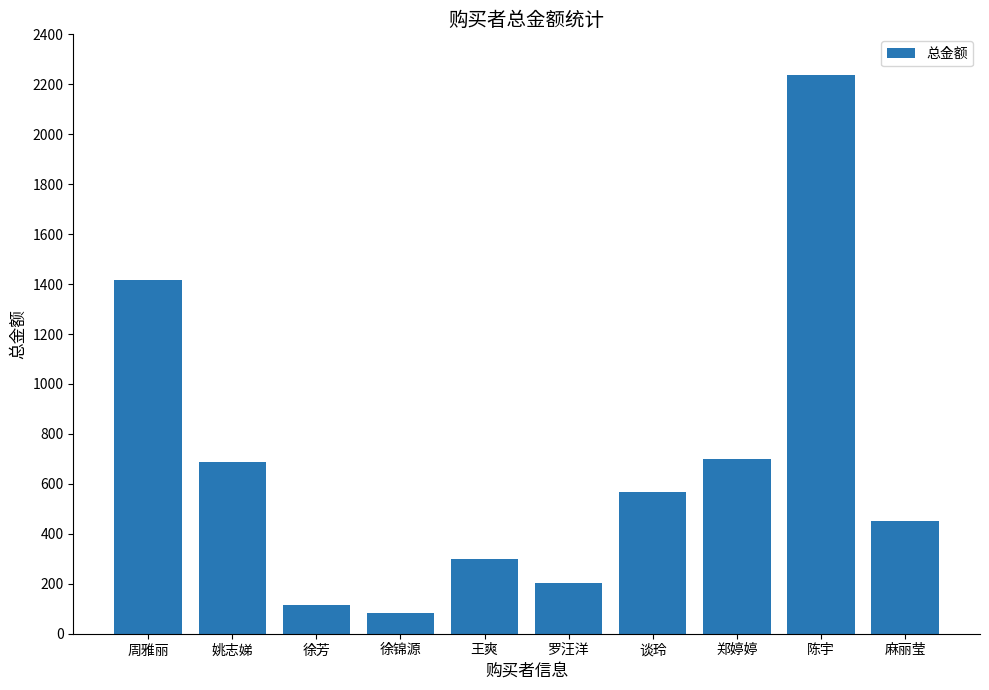

What is the label of the 2nd bar from the right?

陈宇